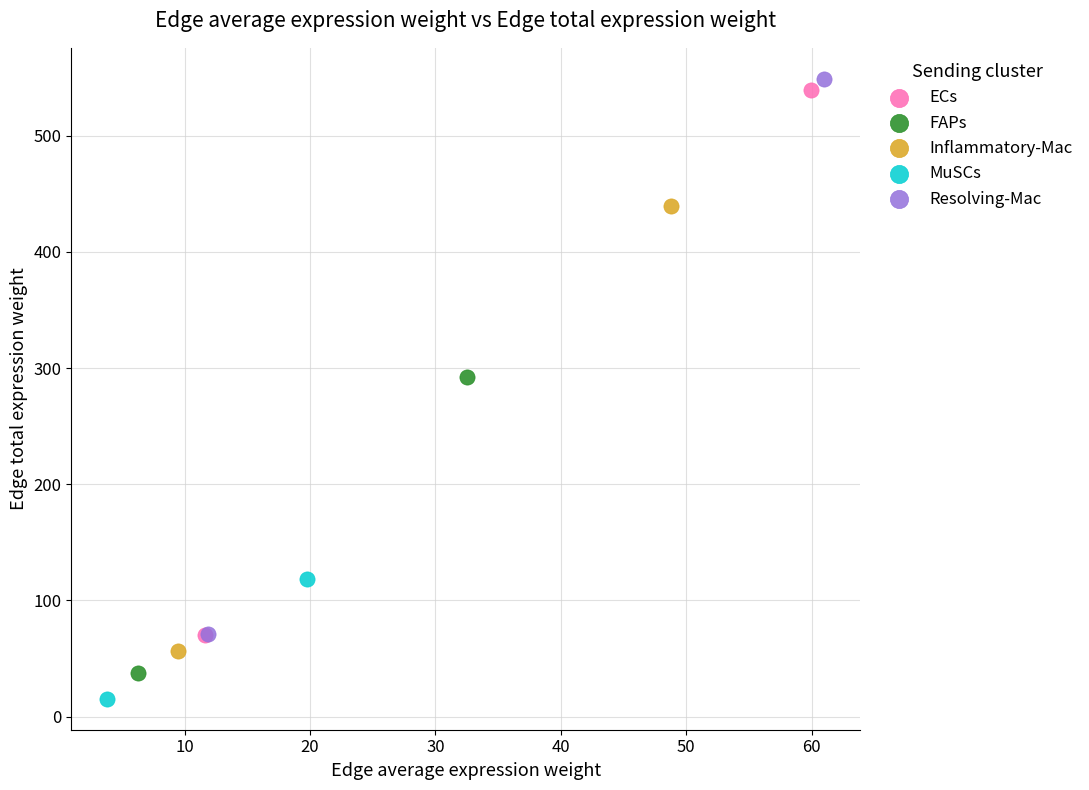

What are all the series names shown in the legend?

ECs, FAPs, Inflammatory-Mac, MuSCs, Resolving-Mac